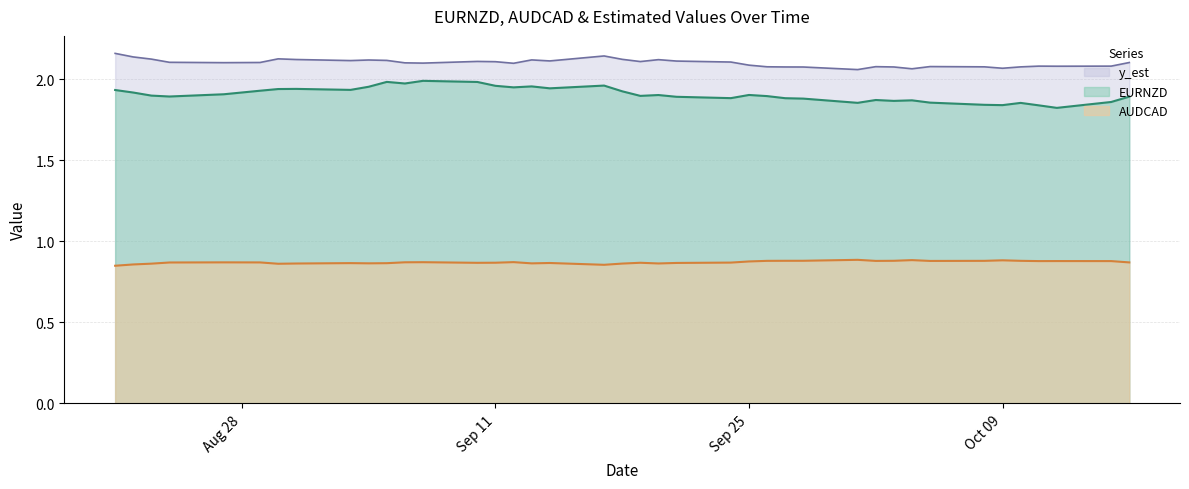

Is the value of AUDCAD at 2007-10-08 greater than the value of EURNZD at 2007-10-12?

Yes